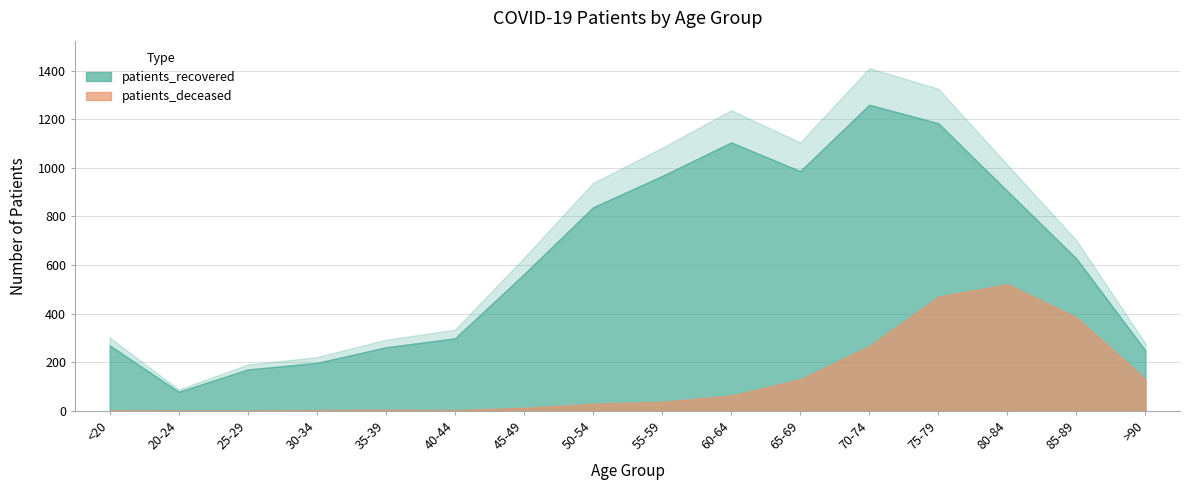

In patients_recovered, how many points are lower than both neighbors (excluding endpoints)?

2